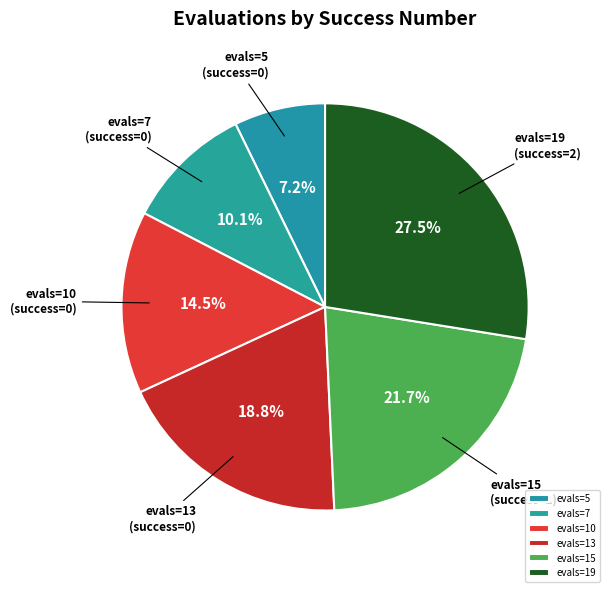

How many segments does this pie chart have?

6